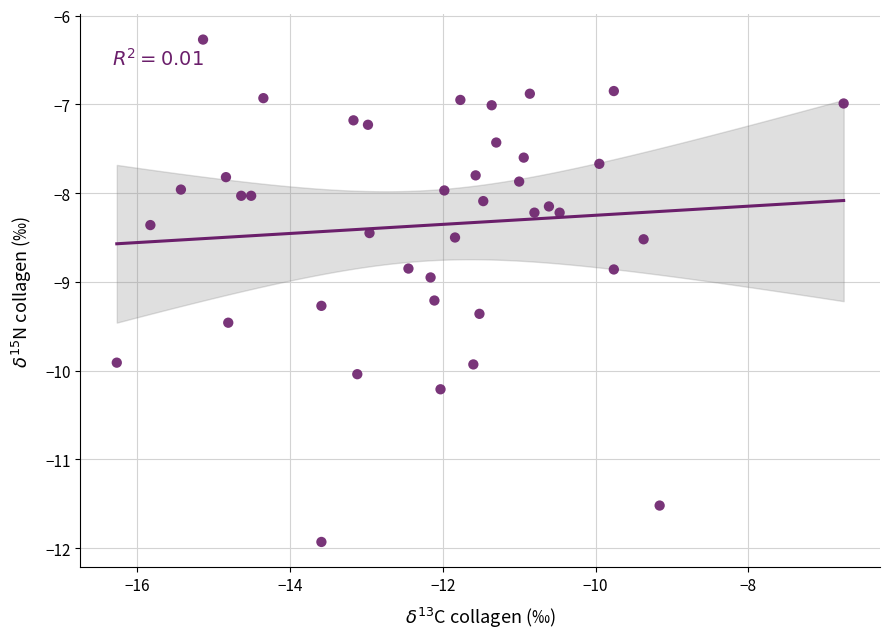

What is the range of Y values (max minus min)?

5.7